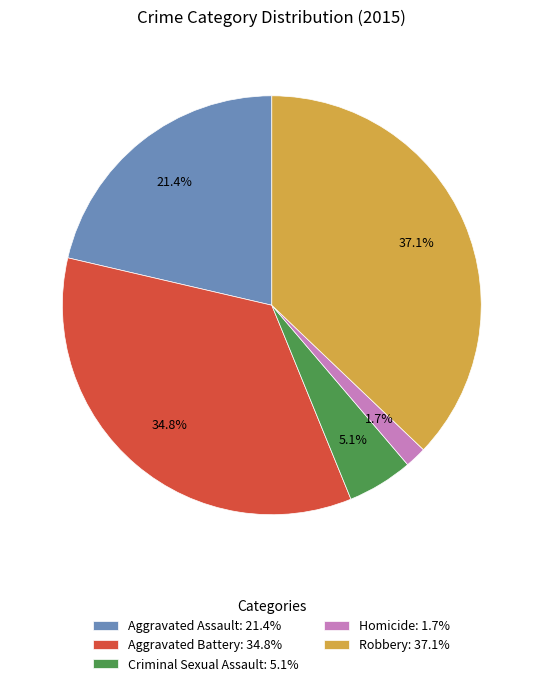

The Aggravated Battery slice represents 29% of the pie. True or false?

False